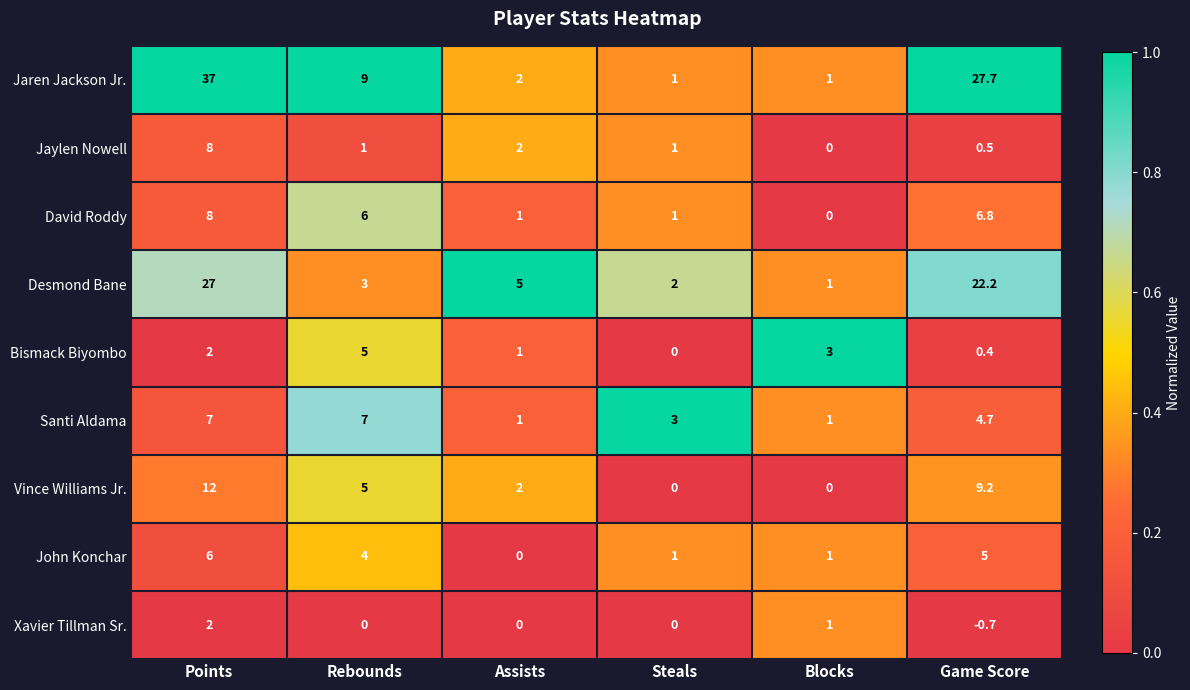

Count the number of categories in the chart.

6